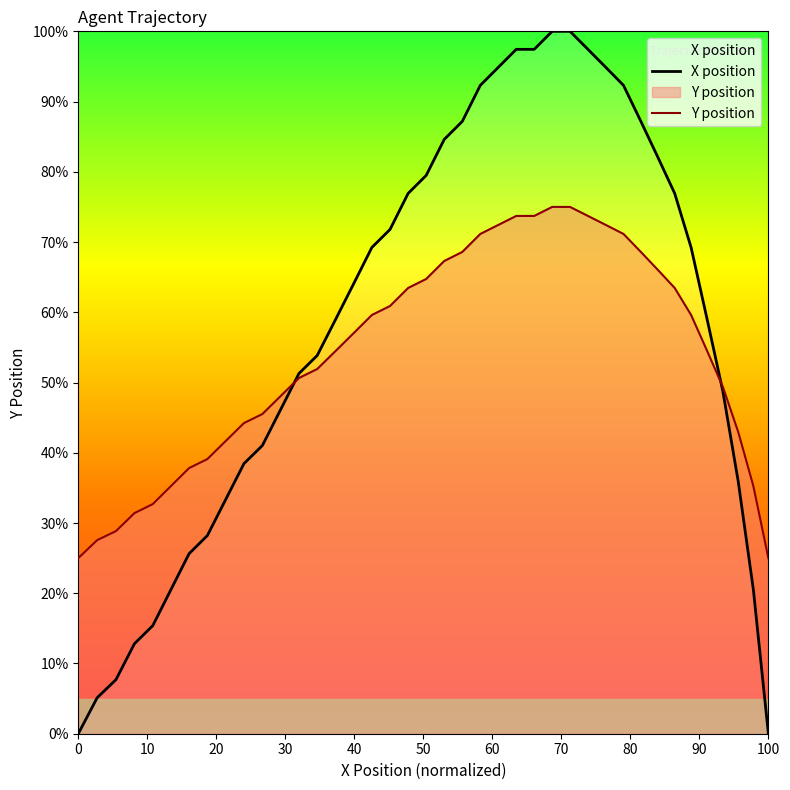

What is the difference between the second highest and second lowest values?

100.0